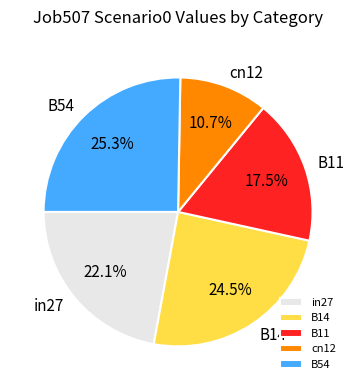

Is the sum of B14 and B11 greater than half?

No